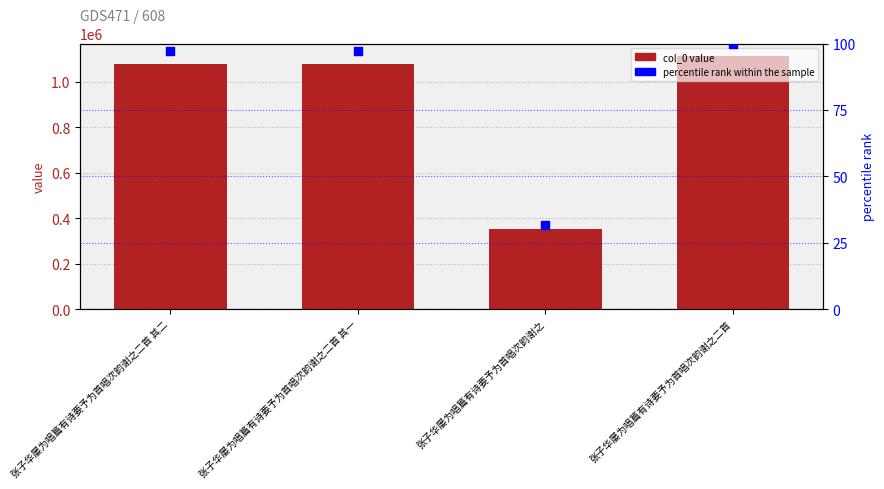

What are all the series names shown in the legend?

col_0 value, percentile rank within the sample